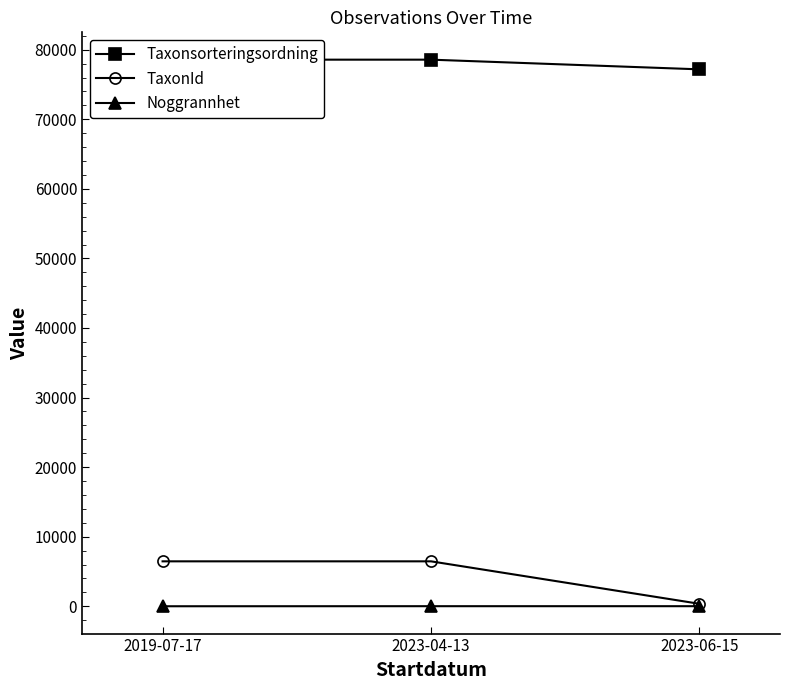

Reading right to left, what are all the values shown in this chart?

Taxonsorteringsordning: 77177	78569	78569
TaxonId: 353	6458	6458
Noggrannhet: 10	10	1